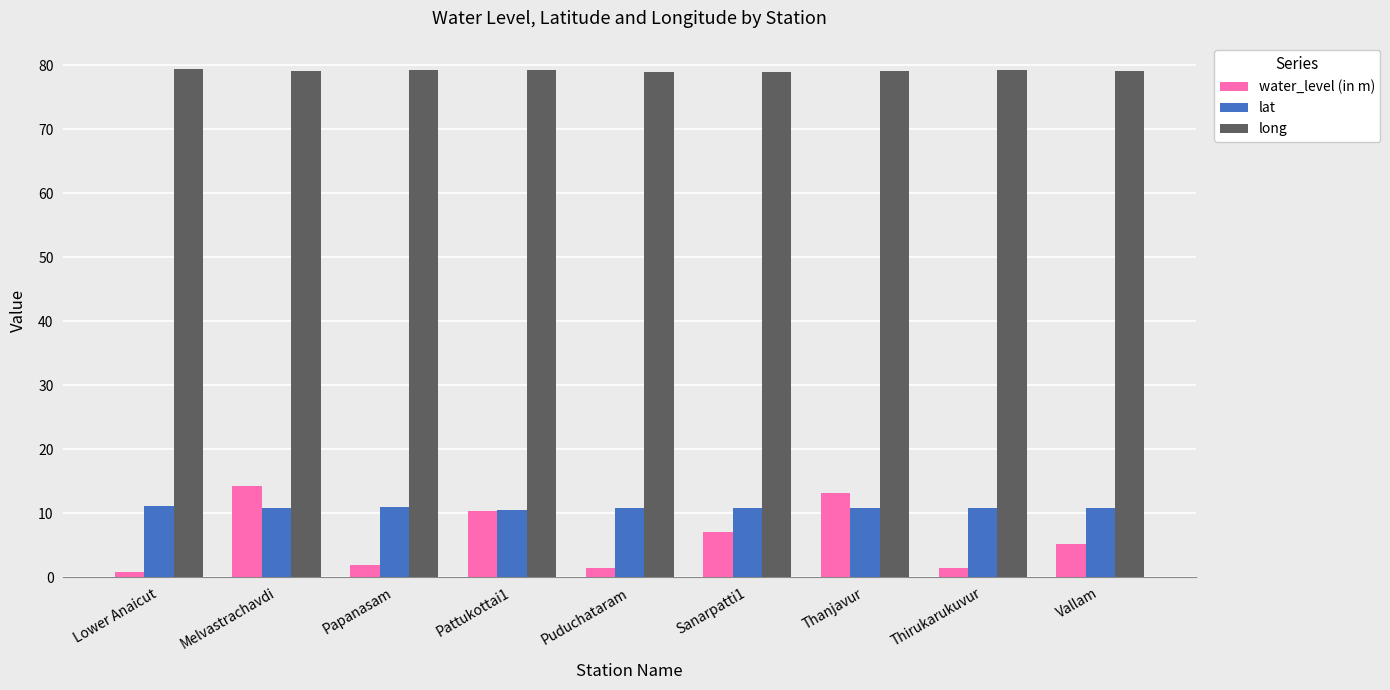

What is the total value across all series at Sanarpatti1?

96.8